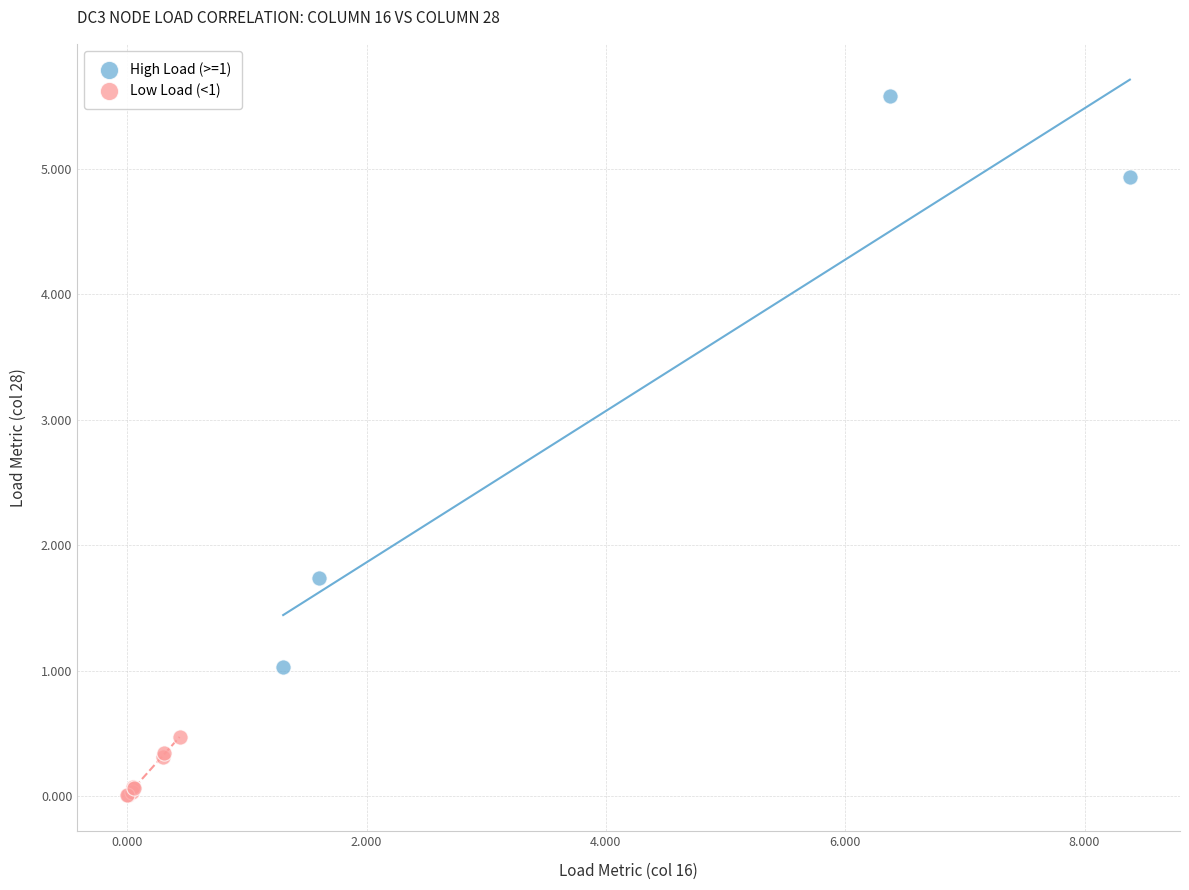

Which series has the widest spread of Y values?

High Load (>=1)